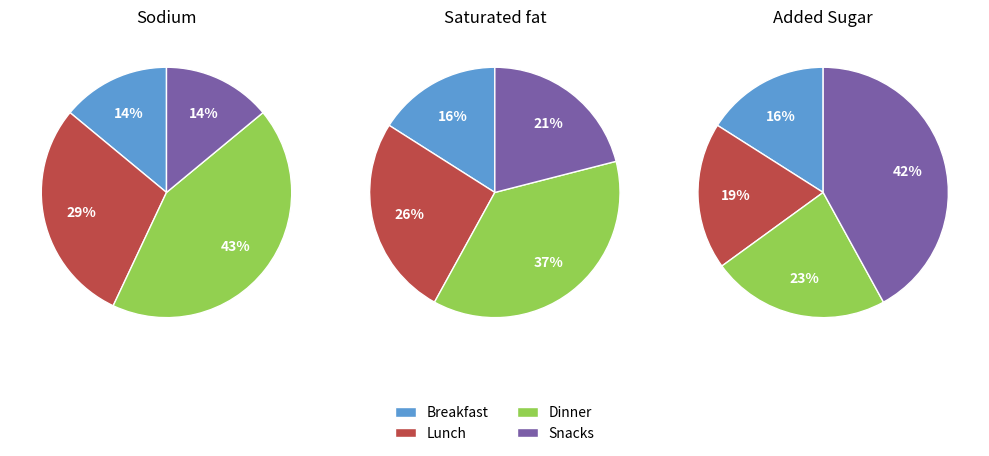

Does any single category account for the majority?

No